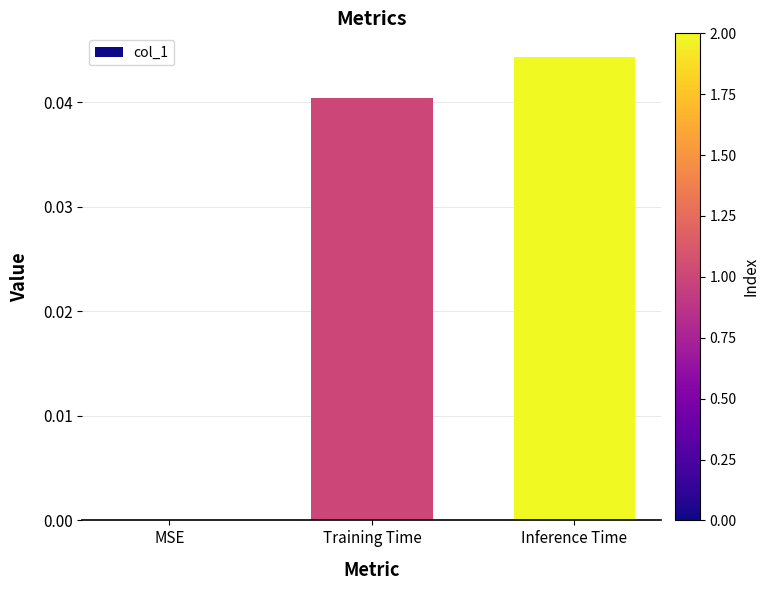

The value at Training Time is 0.0. True or false?

True